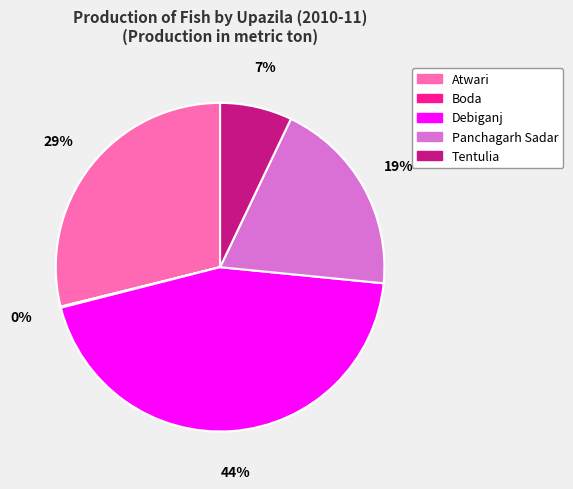

True or false: Atwari accounts for 22% of the total.

False